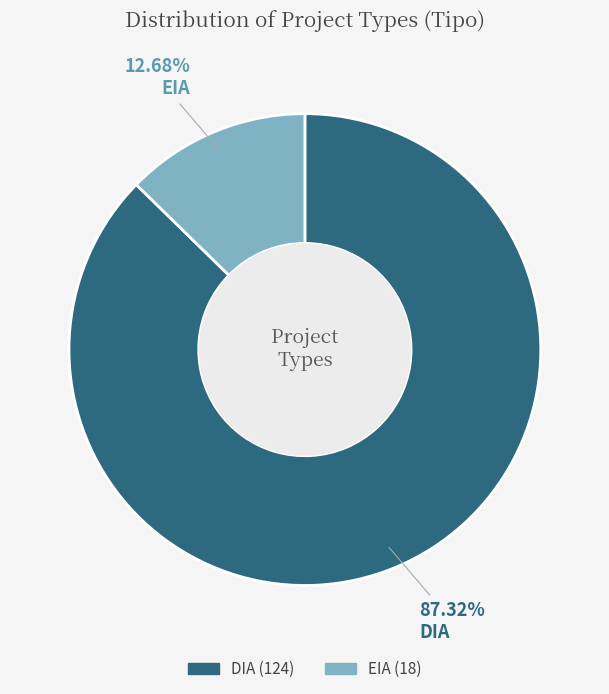

What is the smallest slice in the pie chart?

EIA